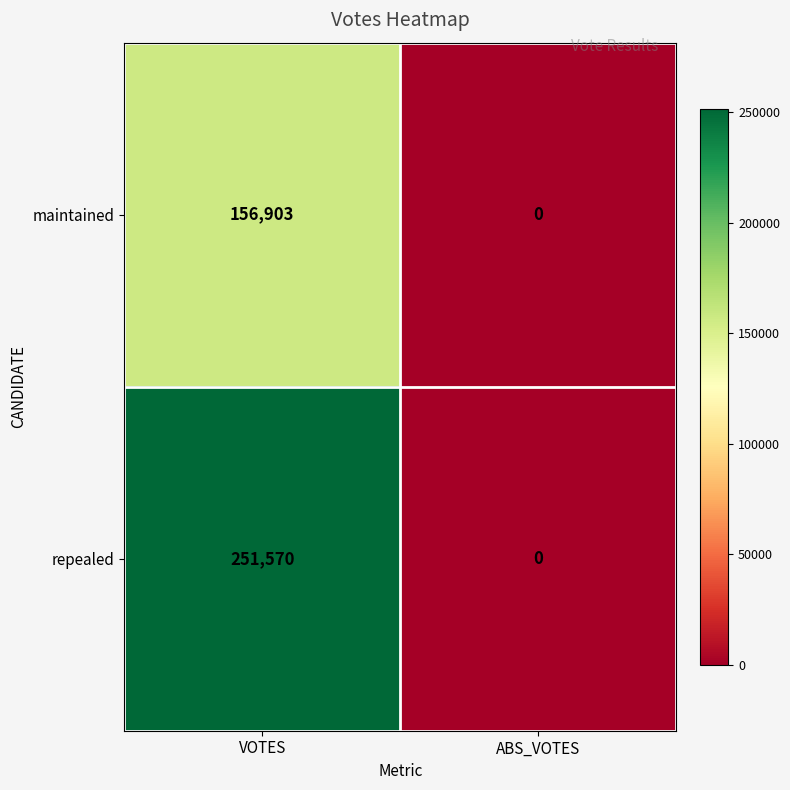

Between VOTES and ABS_VOTES, which series saw the biggest shift?

repealed